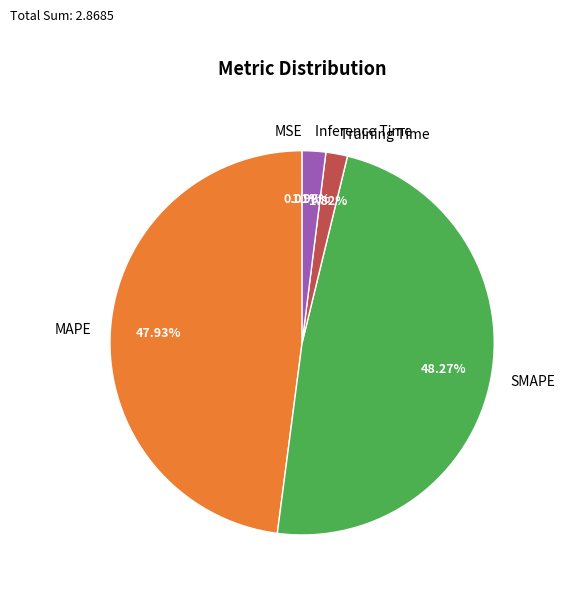

To the nearest percent, what is the average slice percentage?

20%